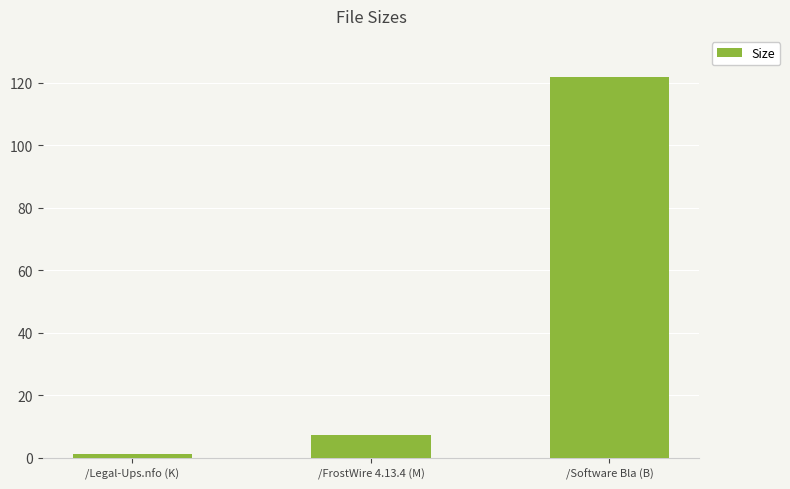

How many data points are above 7?

2